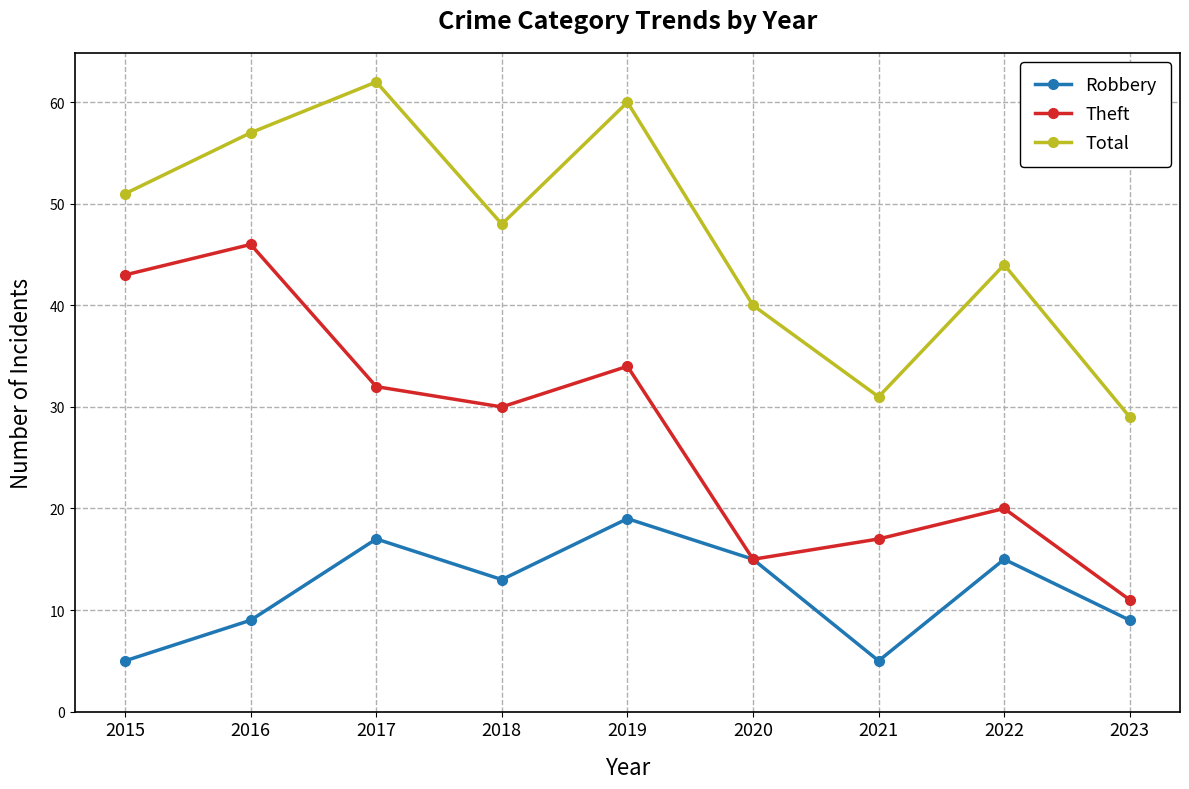

Does the chart display data point markers on the line(s)?

Yes